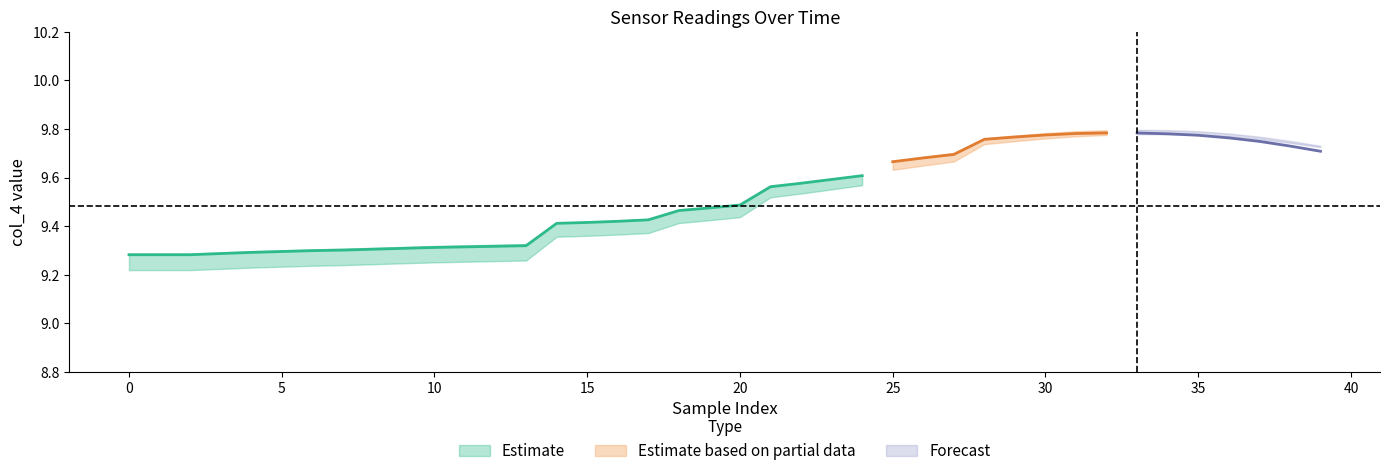

Is this an area chart (filled region under the line)?

No